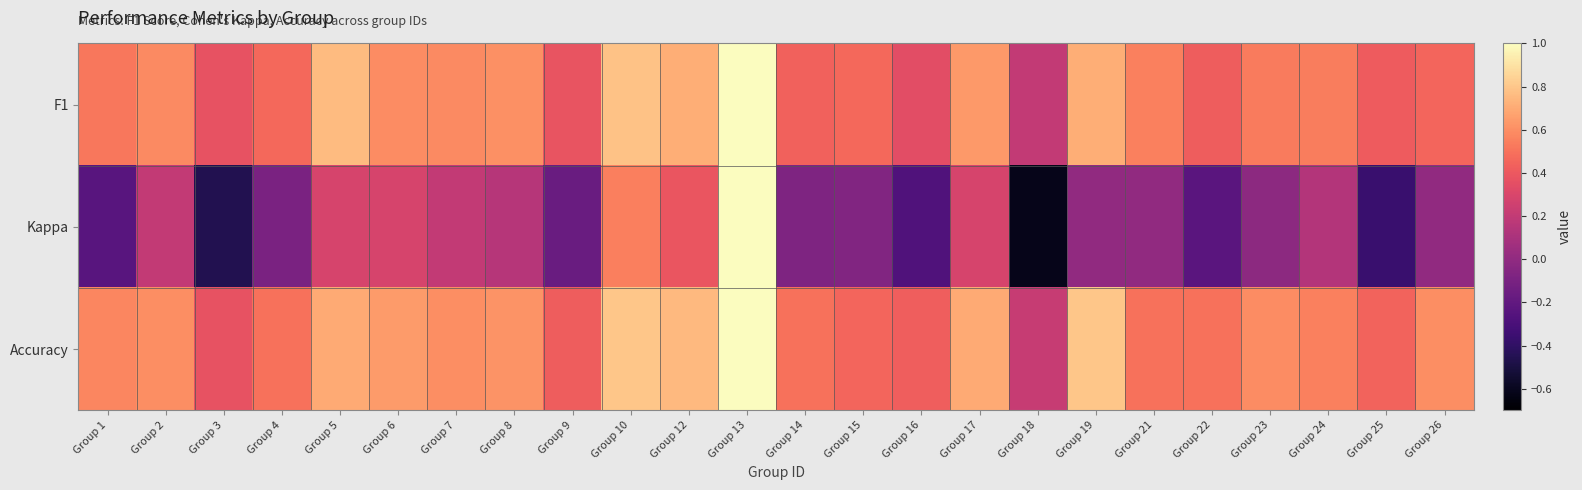

What is the difference between the highest and lowest values at Group 5?

0.5